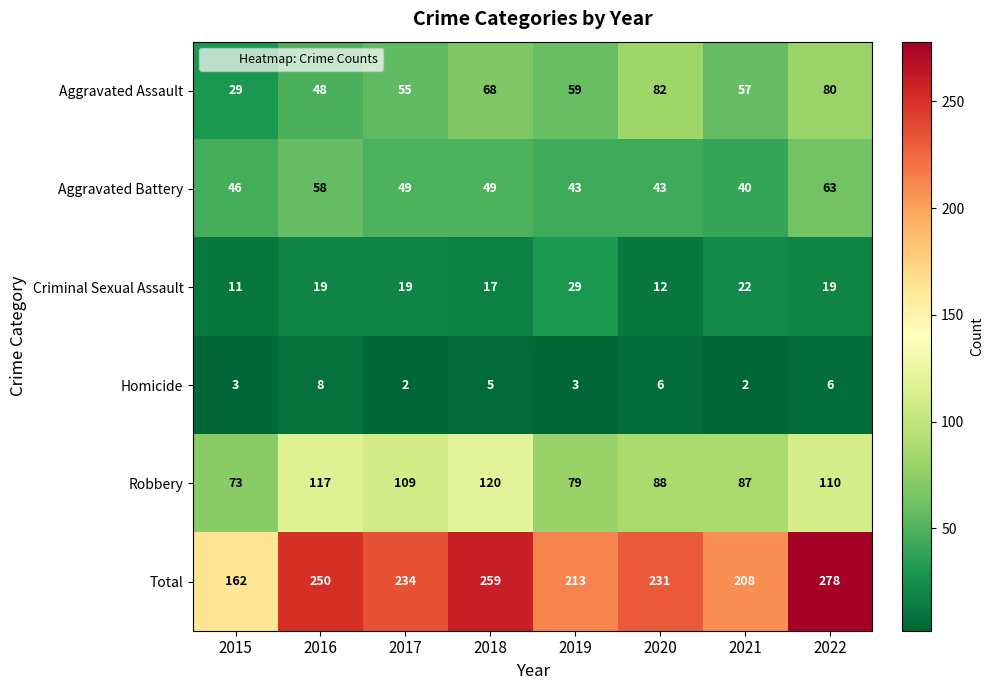

List the series in order of their peak value, lowest first.

Homicide, Criminal Sexual Assault, Aggravated Battery, Aggravated Assault, Robbery, Total